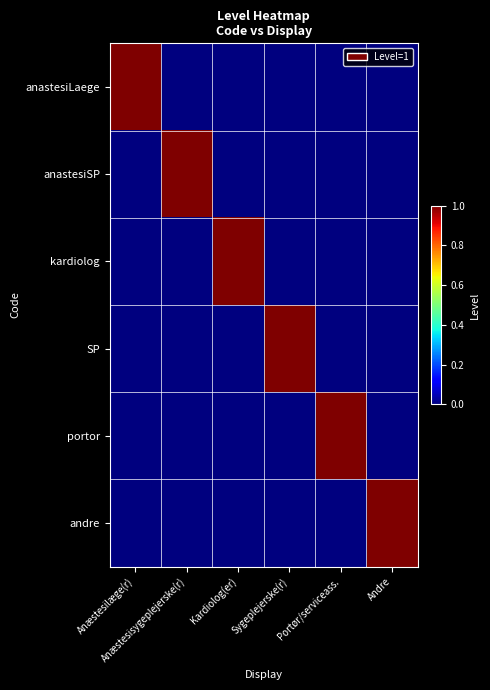

What is the spread (max minus min) of values at Andre?

1